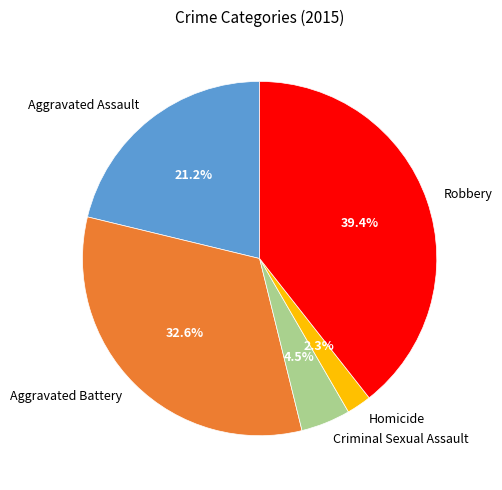

Which has a higher value, Robbery or Aggravated Battery?

Robbery